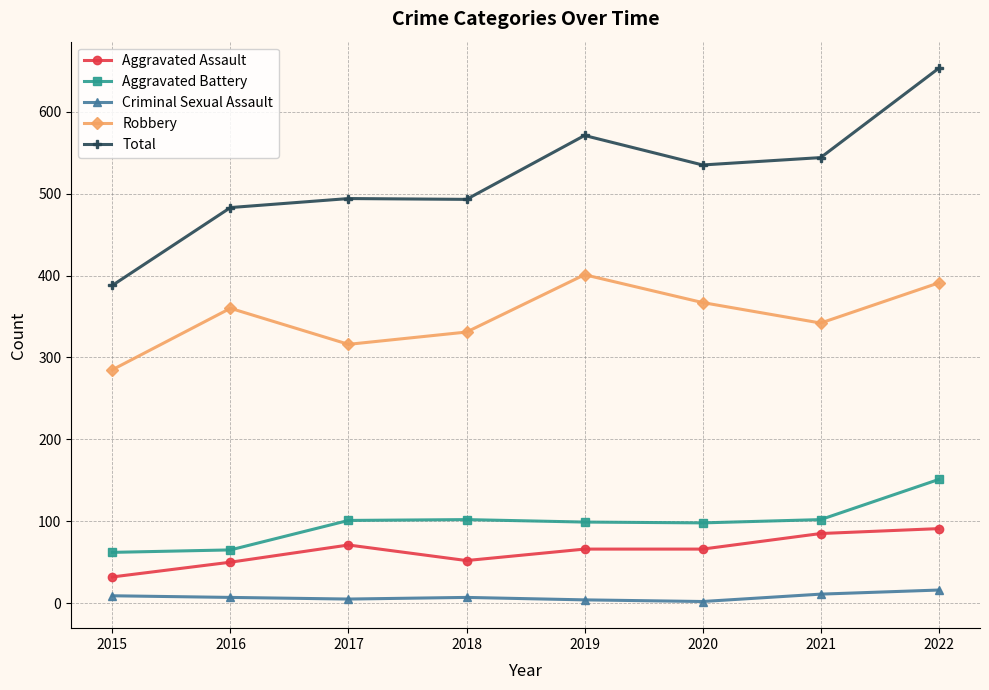

What are all the series names shown in the legend?

Aggravated Assault, Aggravated Battery, Criminal Sexual Assault, Robbery, Total